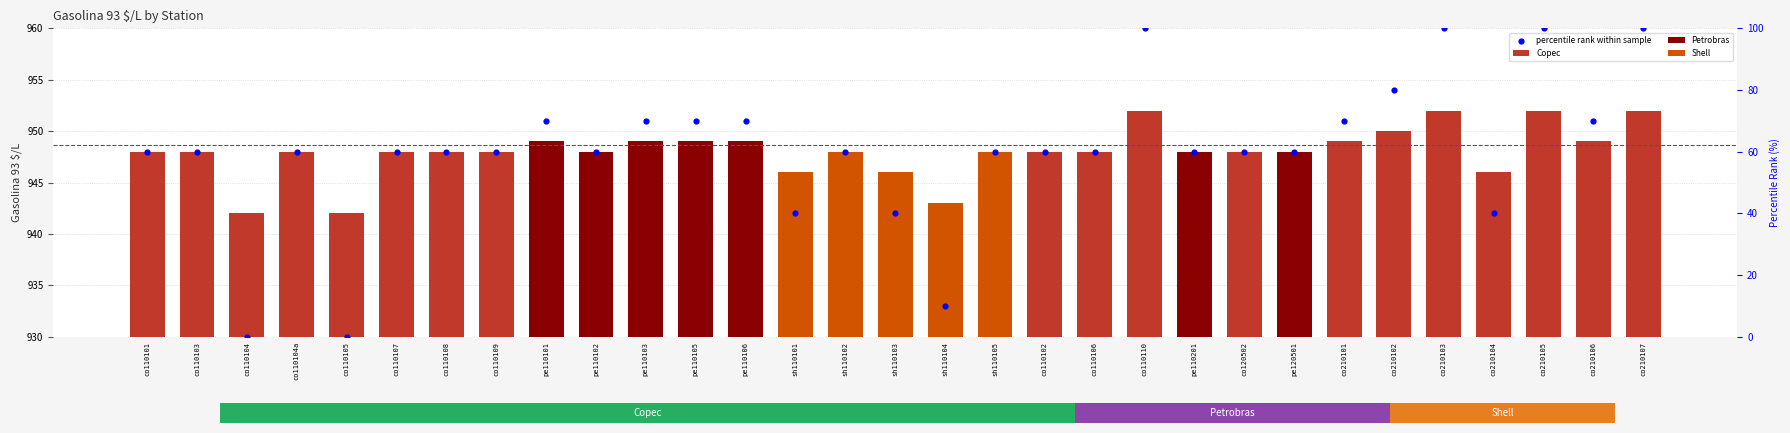

Which has a higher value, co110101 or co210104?

co110101